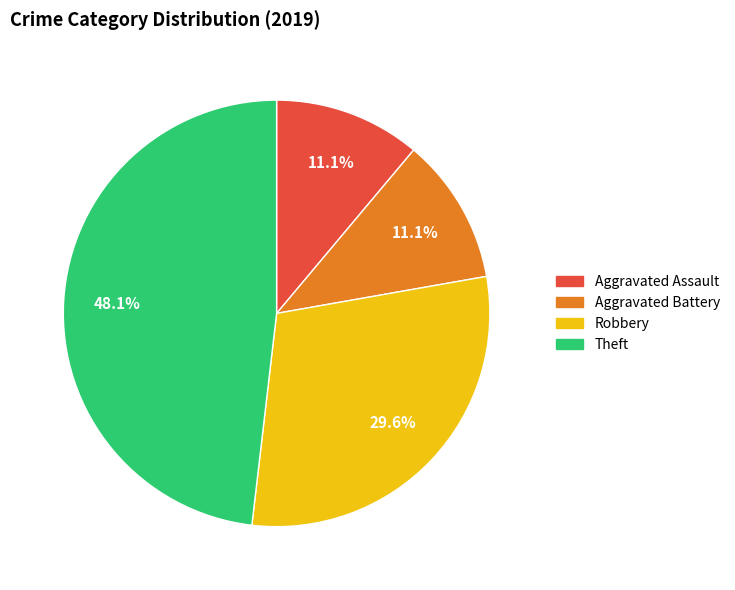

How many slices are in this pie chart?

4